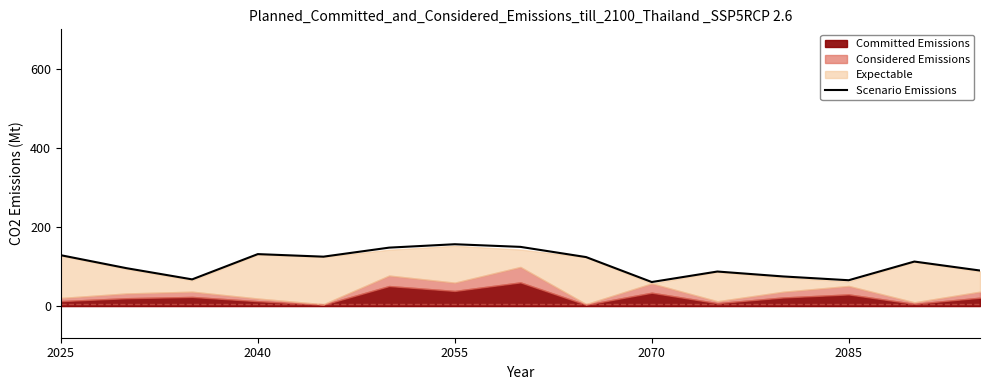

What is the value of the 13th point from the left?

65.4